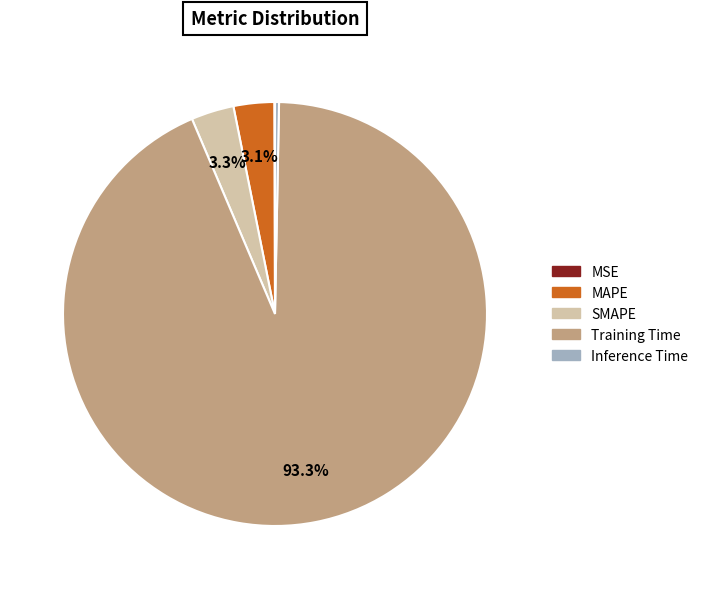

Which has a higher value, Training Time or SMAPE?

Training Time